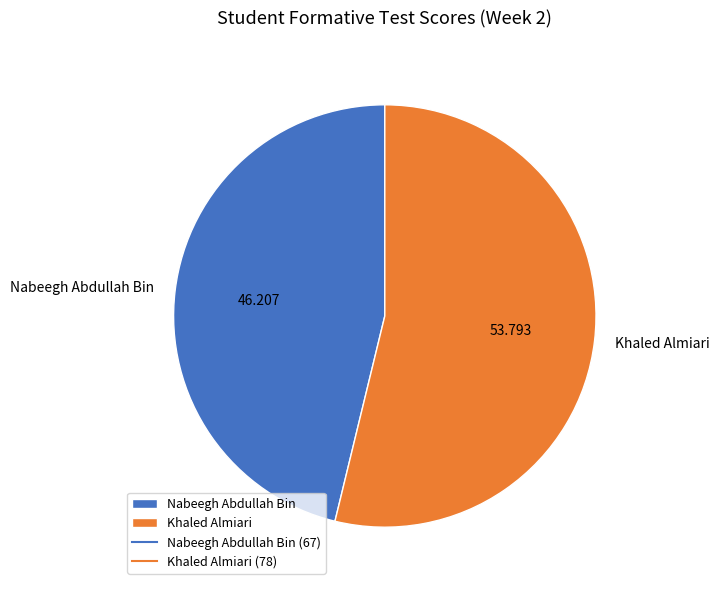

Which has a higher value, Khaled Almiari or Nabeegh Abdullah Bin?

Khaled Almiari